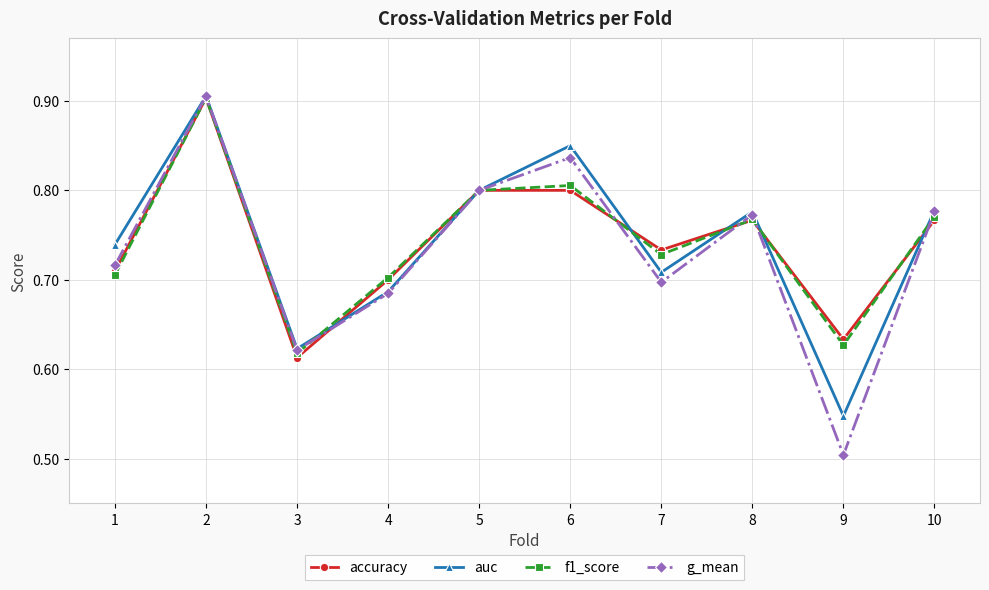

Between 4 and 8, which series saw the biggest shift?

auc